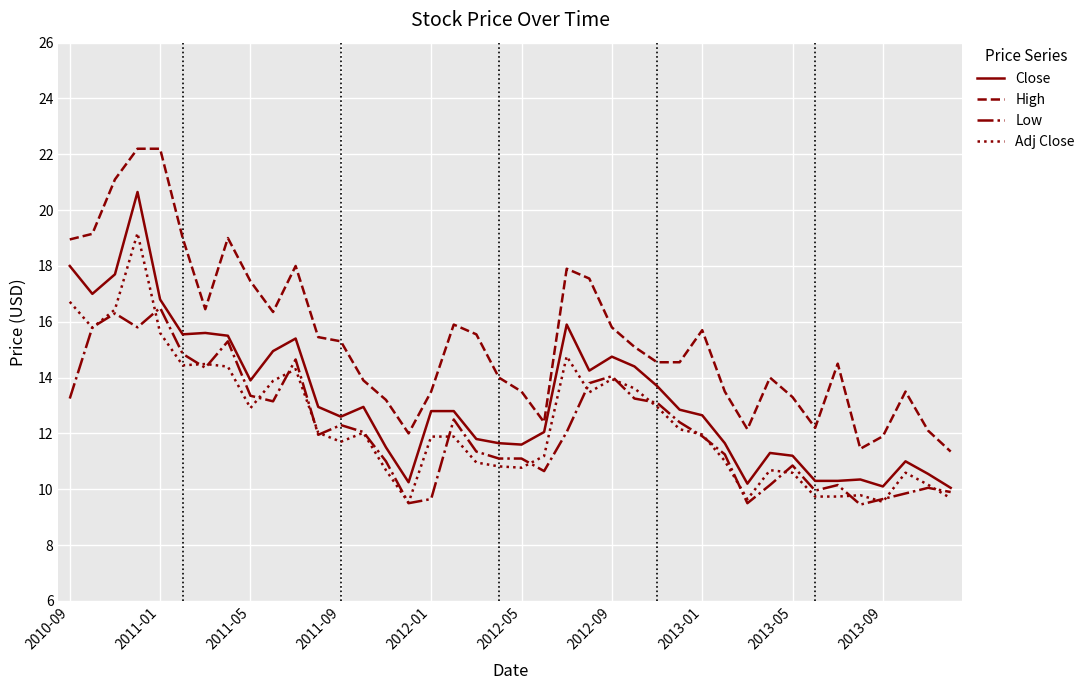

True or false: Close has more than 2 interior local peaks.

True